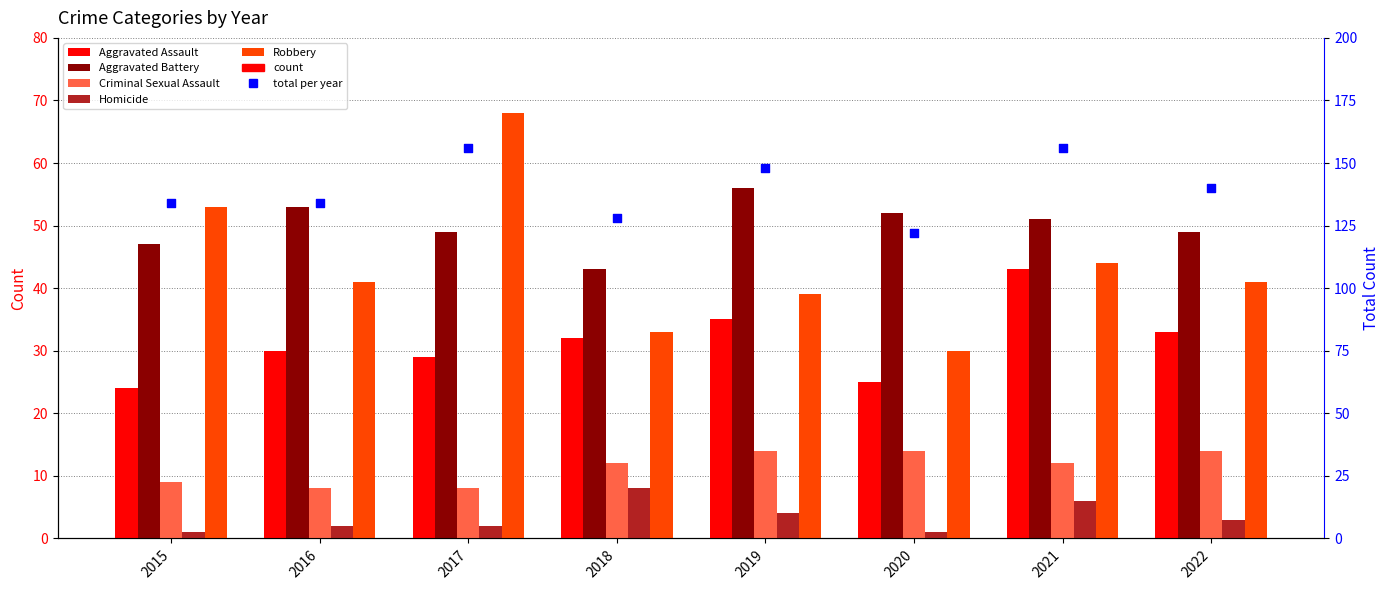

At how many categories does at least one series exceed 144?

3